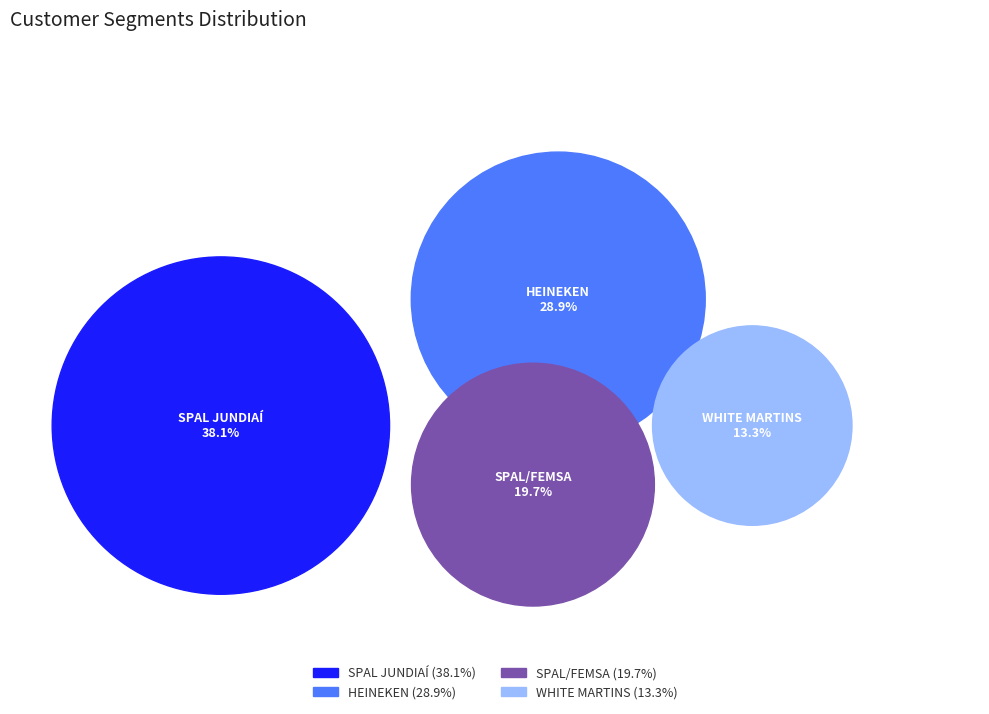

To the nearest percent, what percentage of the pie is HEINEKEN?

29%